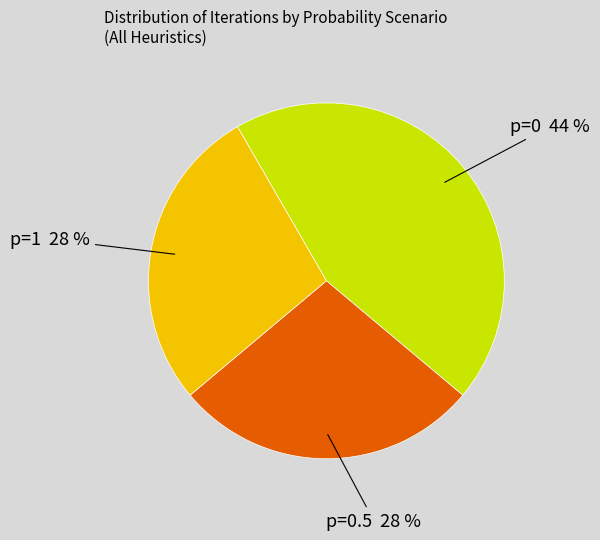

To the nearest percent, what is the average slice percentage?

33%